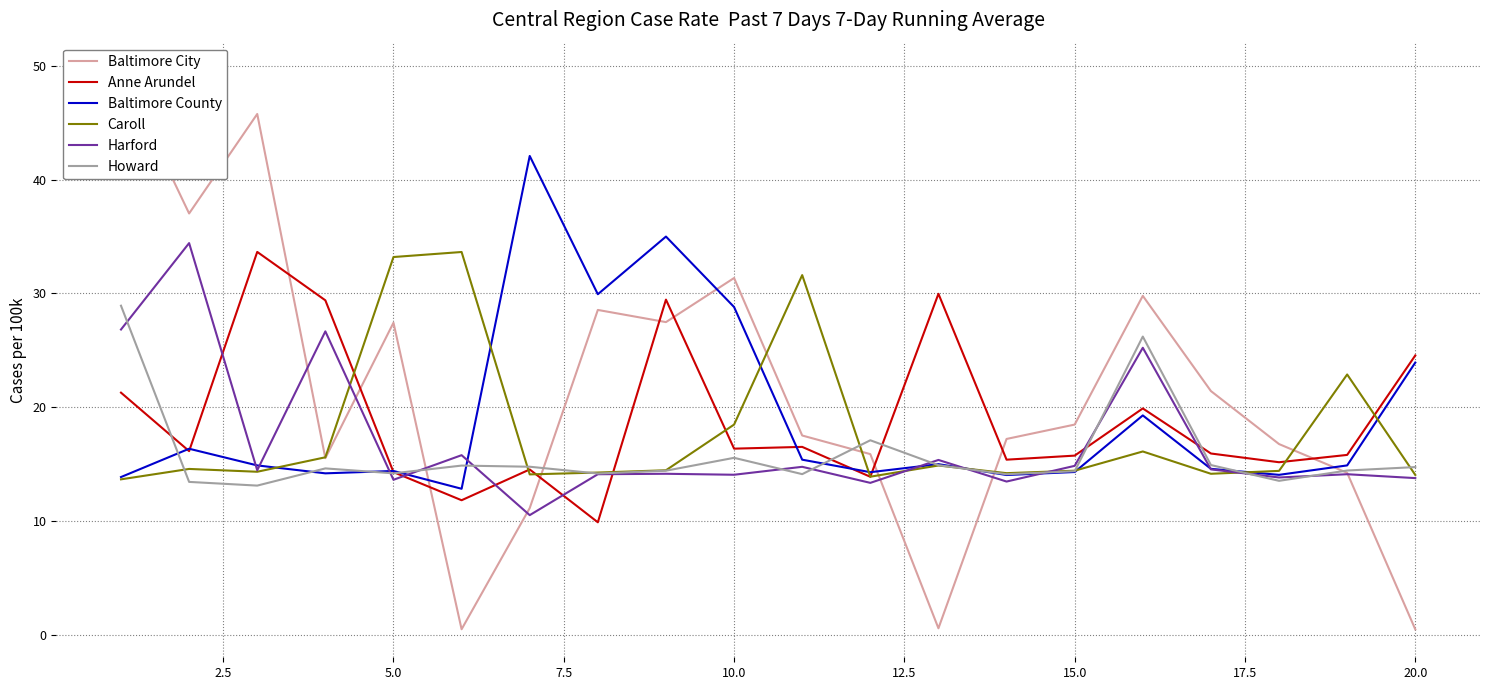

True or false: Anne Arundel has a value of 24.6 at 20.0.

True